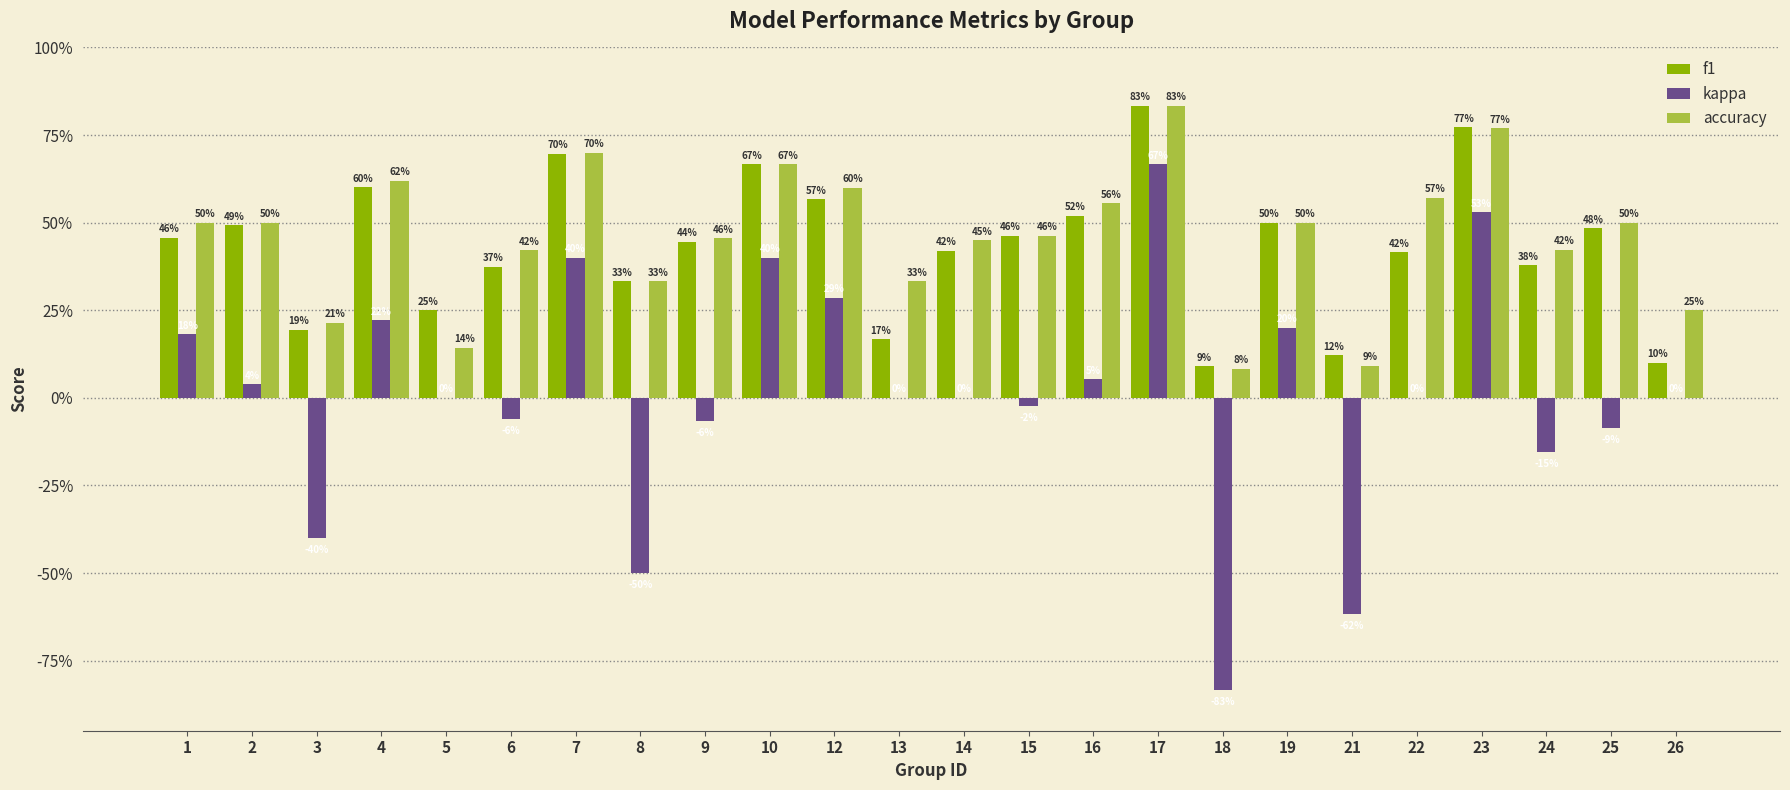

At which category does the chart reach its peak across all series?

17